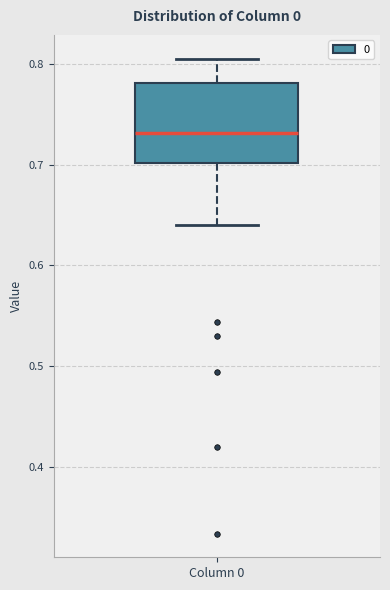

Read this box plot against the y-axis: the position of the median line, the range covered by the box, and the ends of both whiskers. The values are not printed on the chart, so give them approximately, as read against the axis.

median 0.73, box 0.70 to 0.78, whiskers 0.64 to 0.81